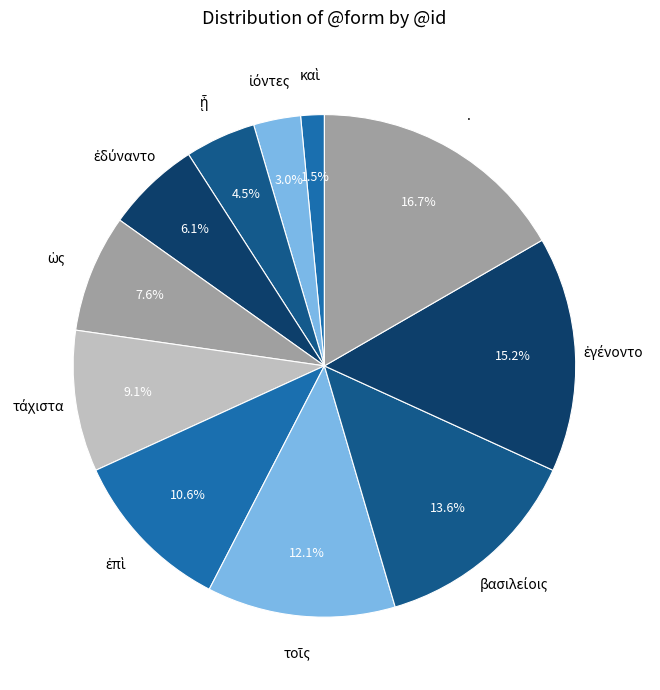

Which slice is the largest?

.